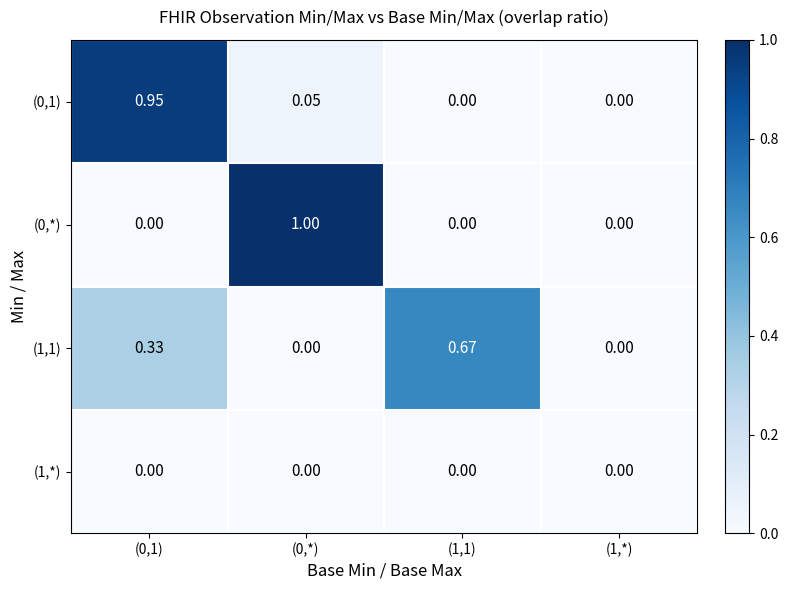

What is the difference between the highest and lowest values at (0,*)?

1.0